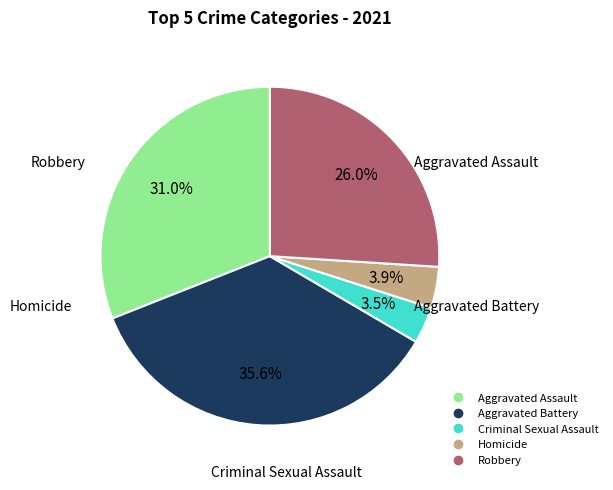

How many segments does this pie chart have?

5